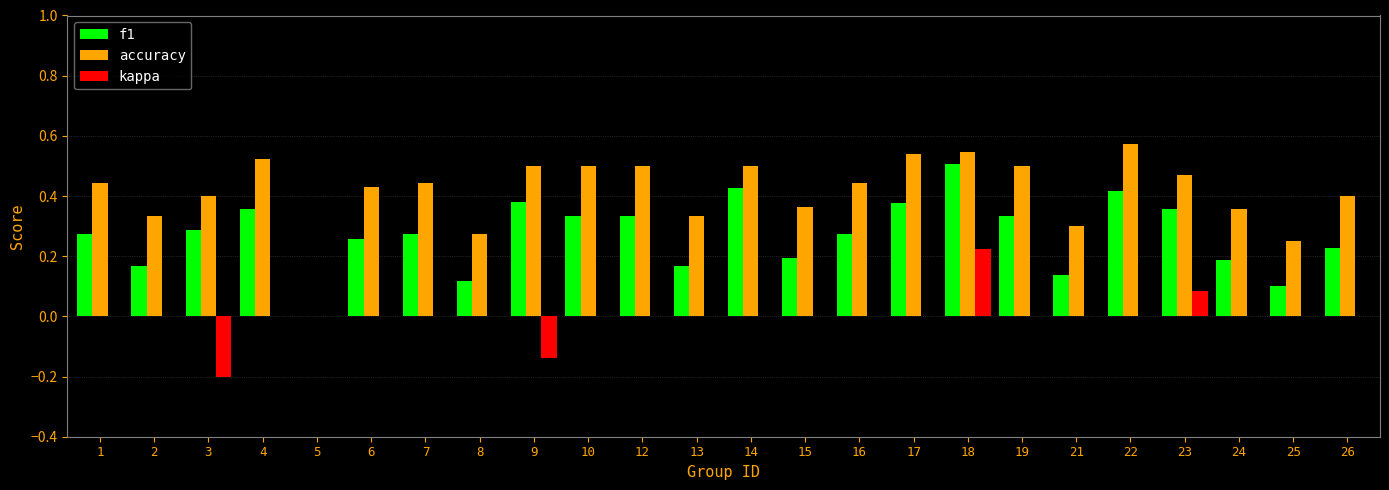

How many distinct data groups are displayed?

3